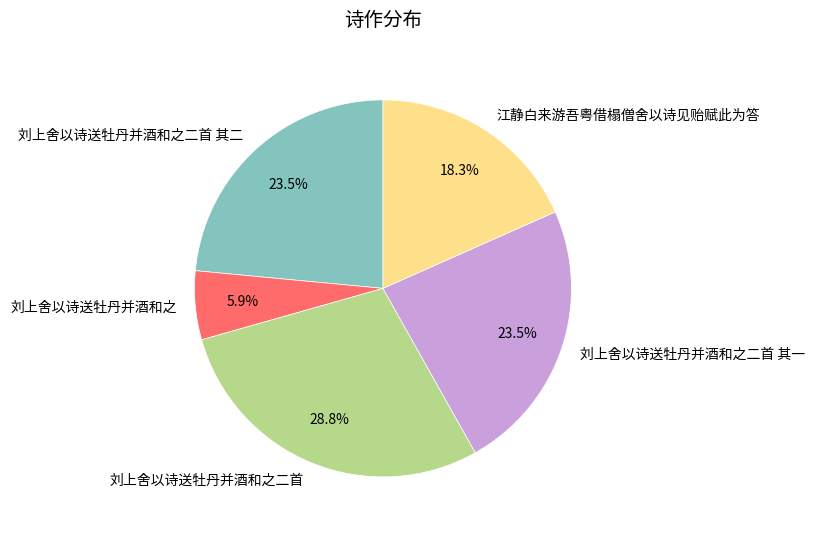

Does any single category account for the majority?

No